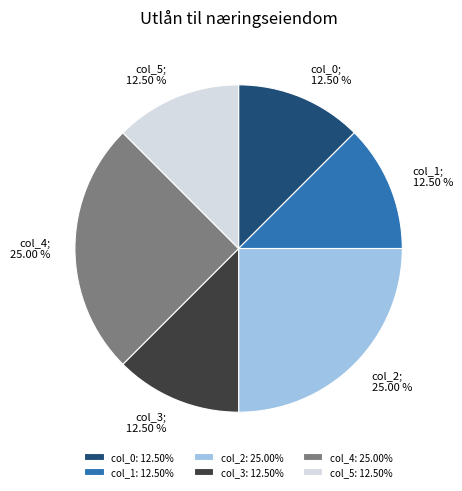

To the nearest percent, what is the average slice percentage?

17%